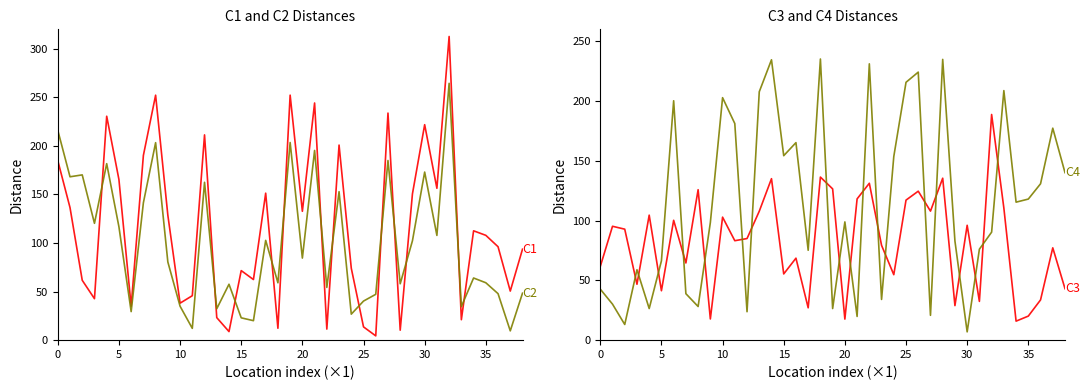

How many times do C1 and C2 cross each other?

13